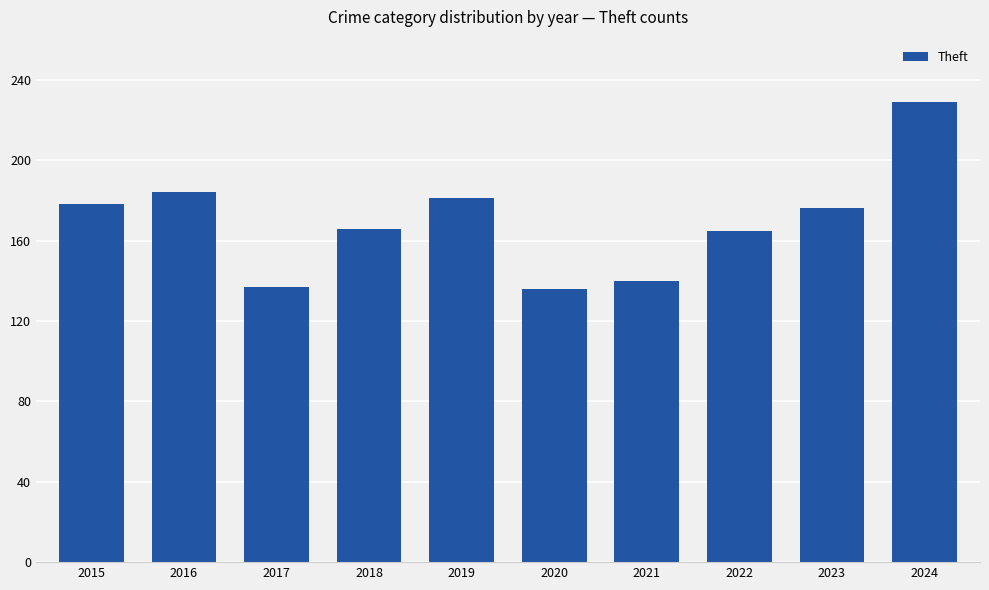

Between 2023 and 2016, which is larger?

2016